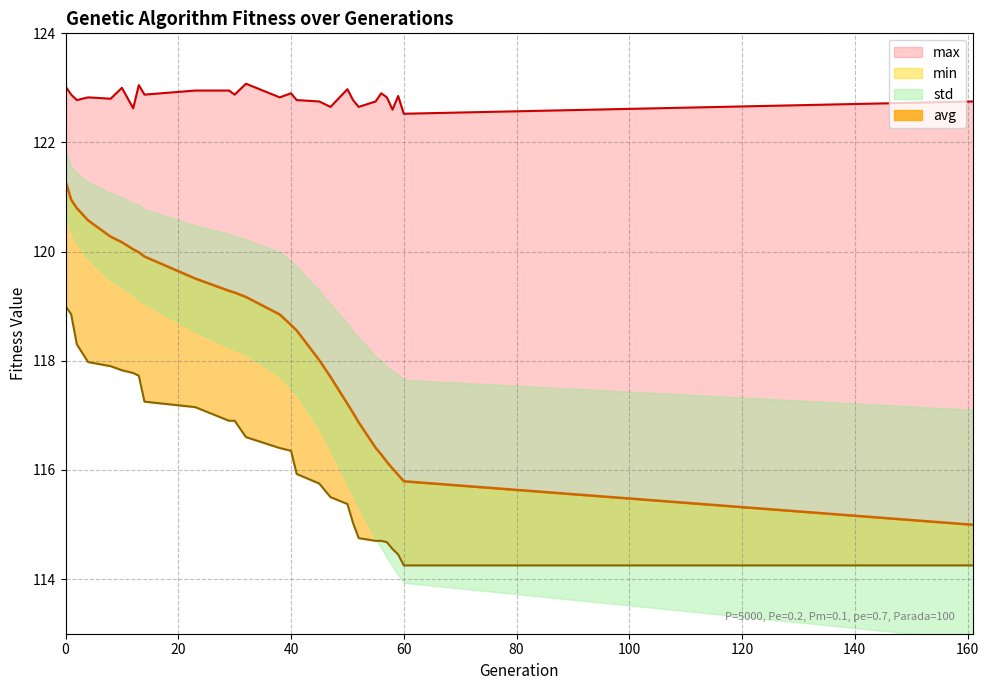

What is the sum of the max values at 51 and 32?

245.9